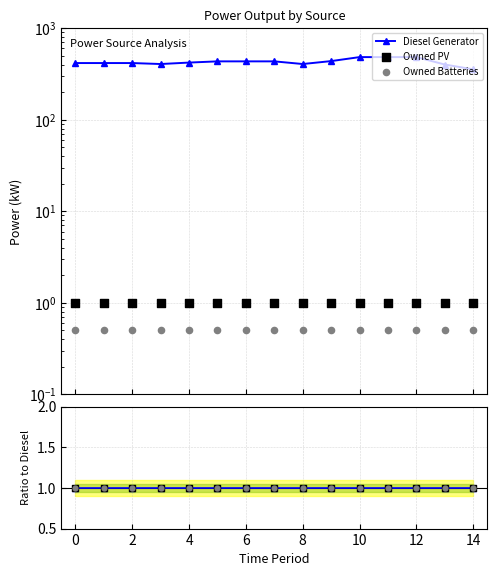

Which series has the largest total across all categories?

Diesel Generator